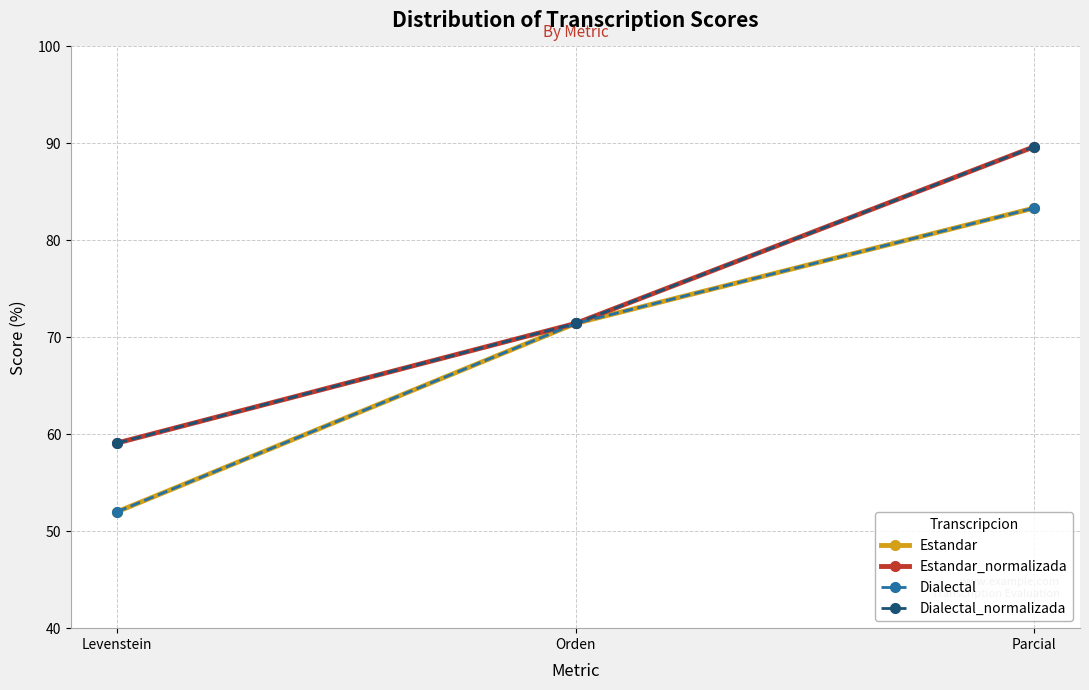

What is the label of the 2nd point from the left?

Orden